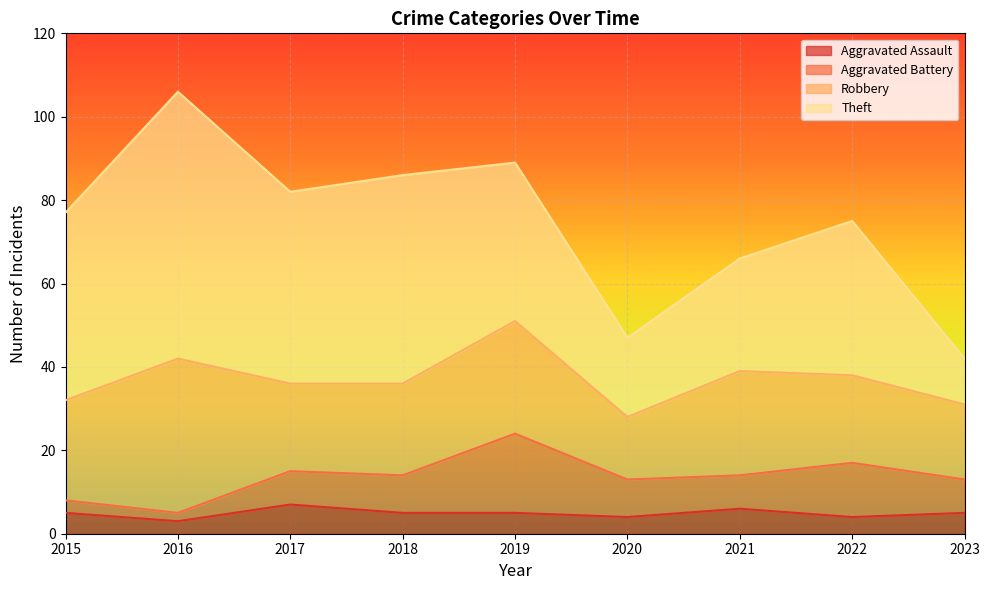

Which series changed the most between 2018 and 2021?

Theft